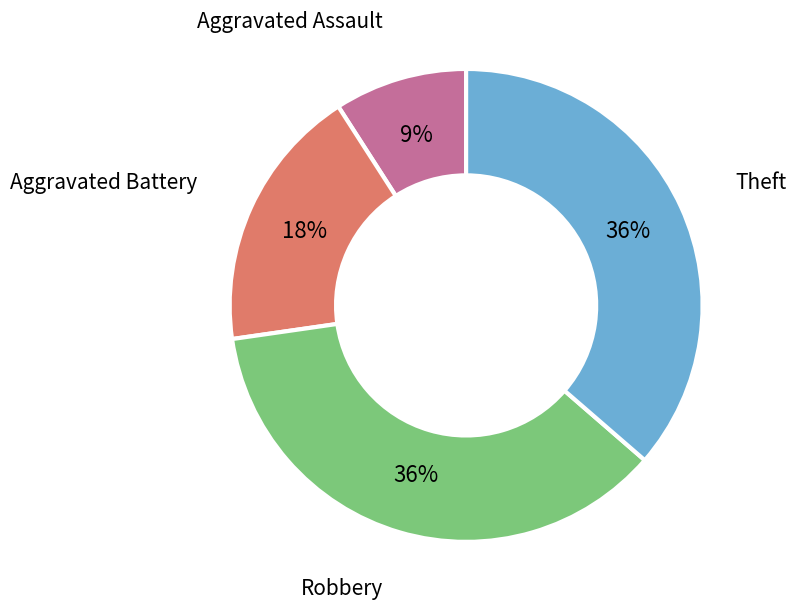

Does Aggravated Battery represent more than half of the total?

No